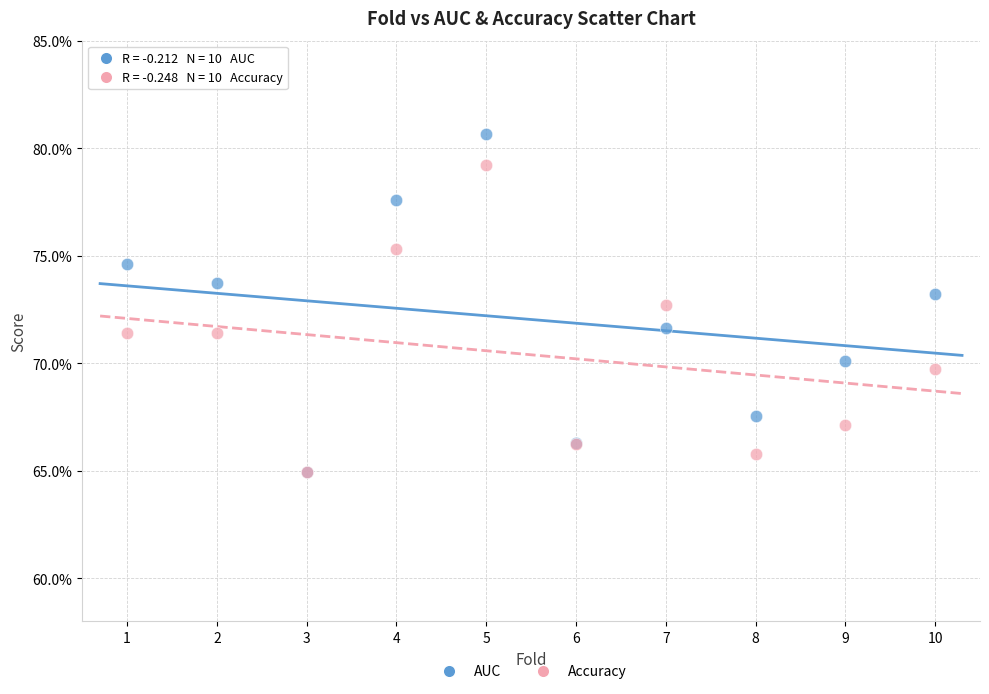

Which series has the widest spread of Y values?

AUC